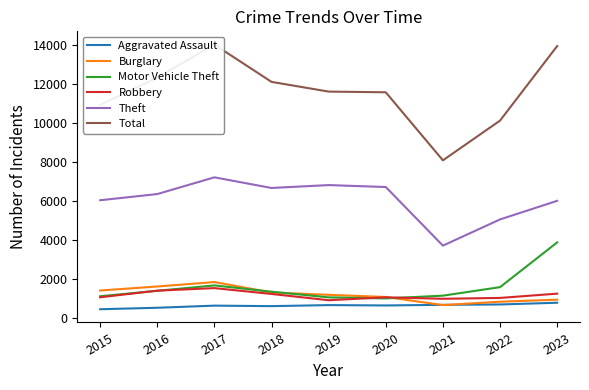

At which category is the sum across all series the highest?

2017